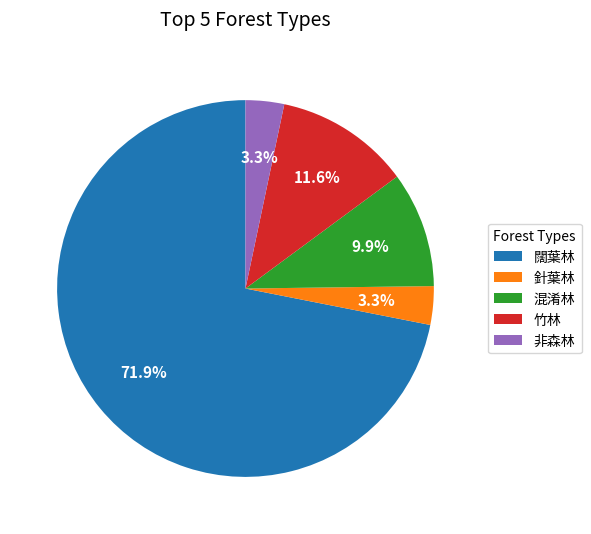

Which slice represents more than half of the pie?

闊葉林